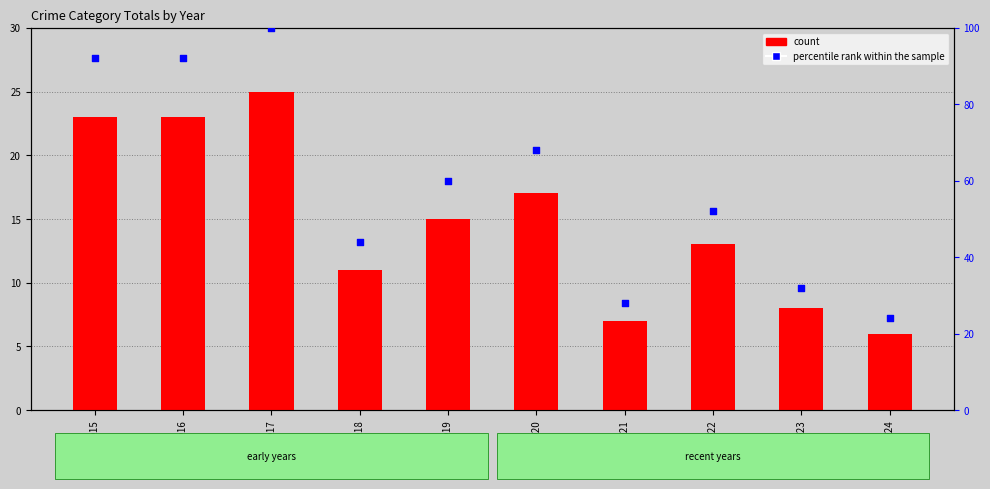

Which series has the widest spread of Y values?

percentile rank within the sample